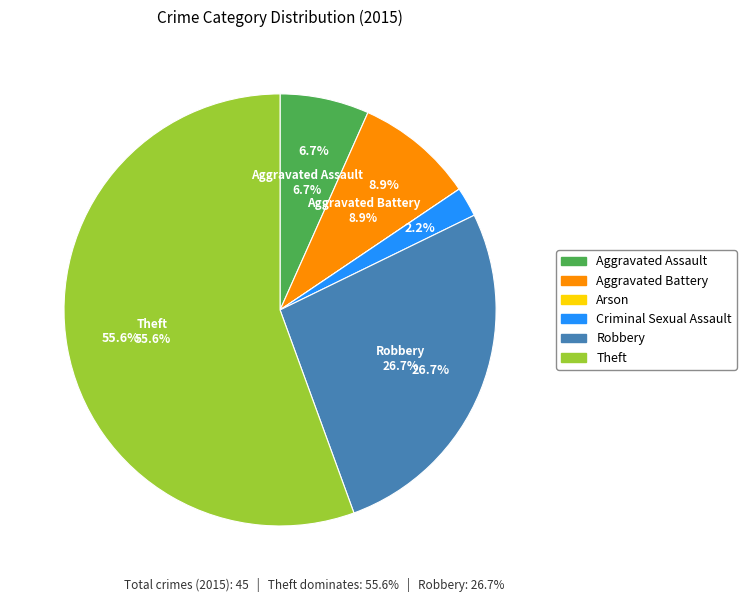

Count the number of slices in the pie.

6